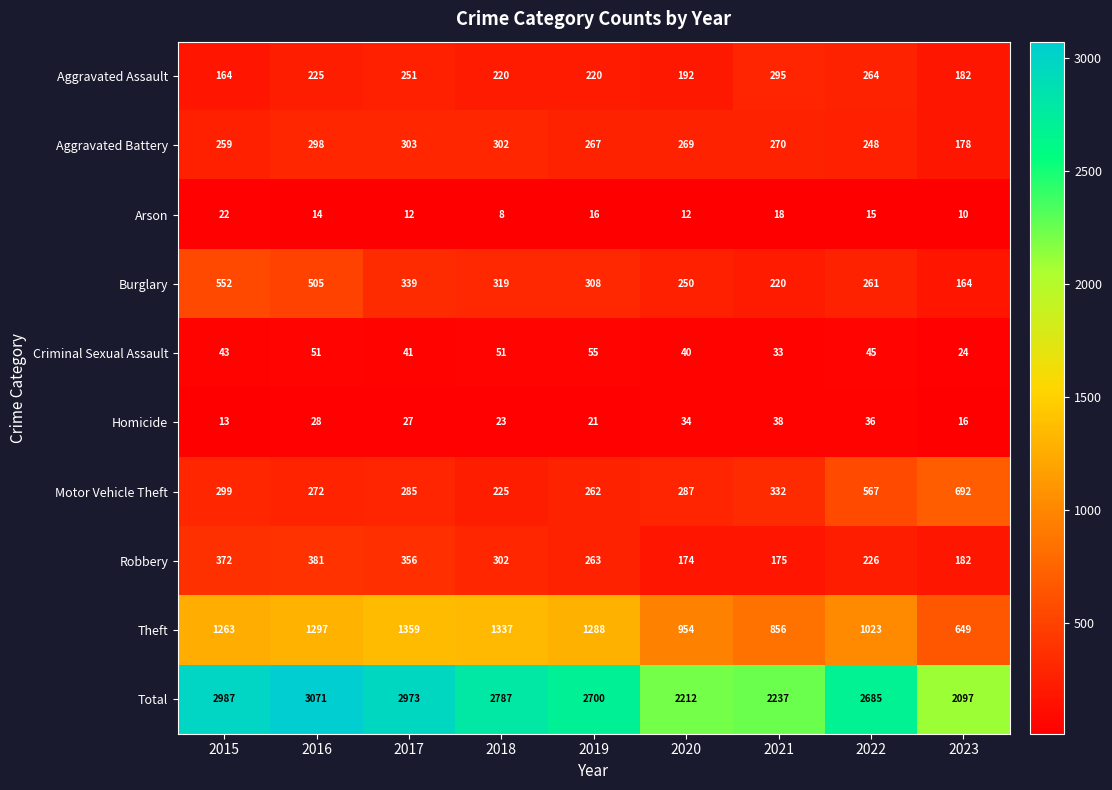

Is the value of Total at 2019 greater than the value of Criminal Sexual Assault at 2023?

Yes